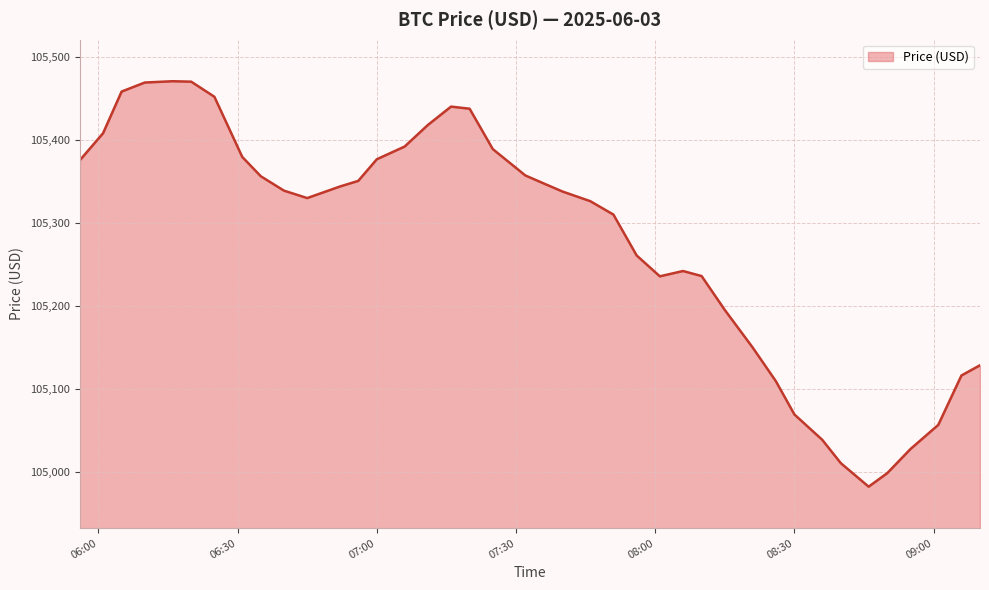

What is the smallest value displayed?

104982.4